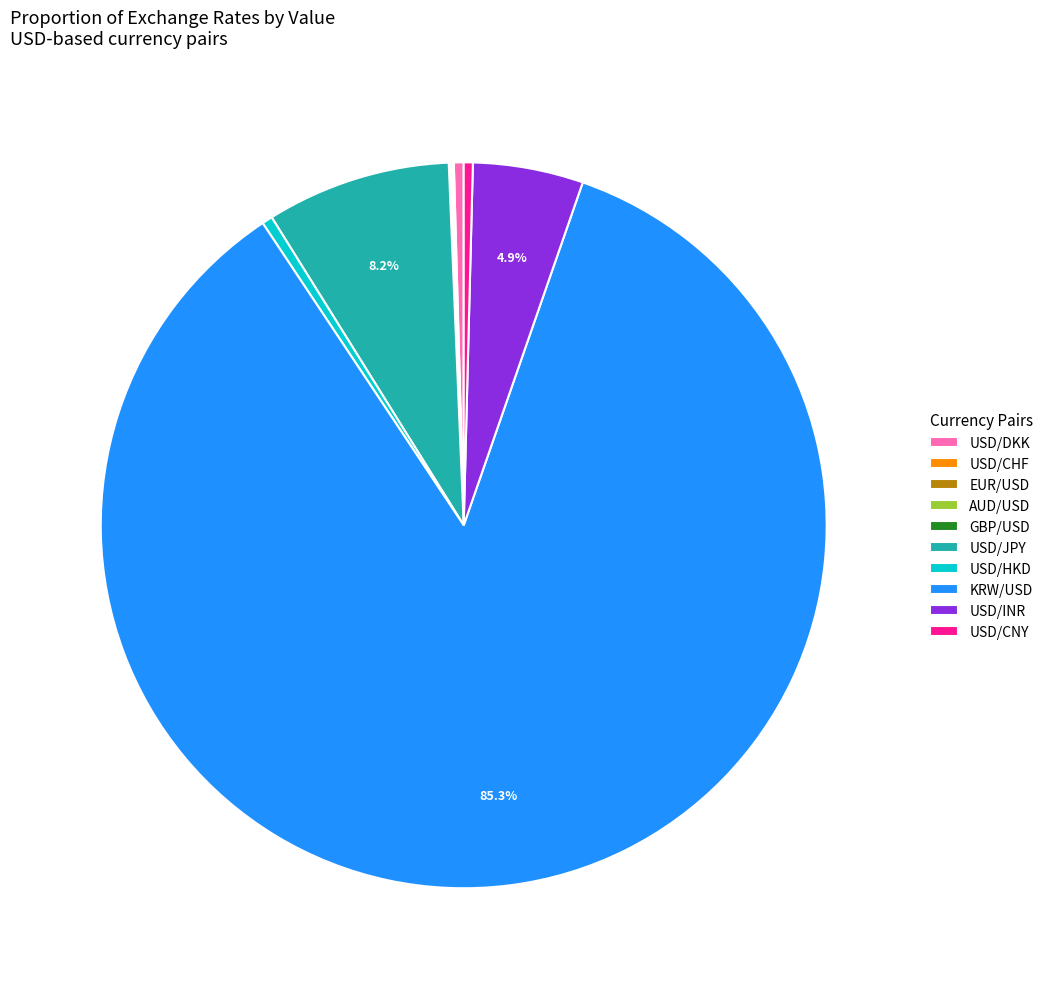

What portion of the pie excludes KRW/USD?

14.7%